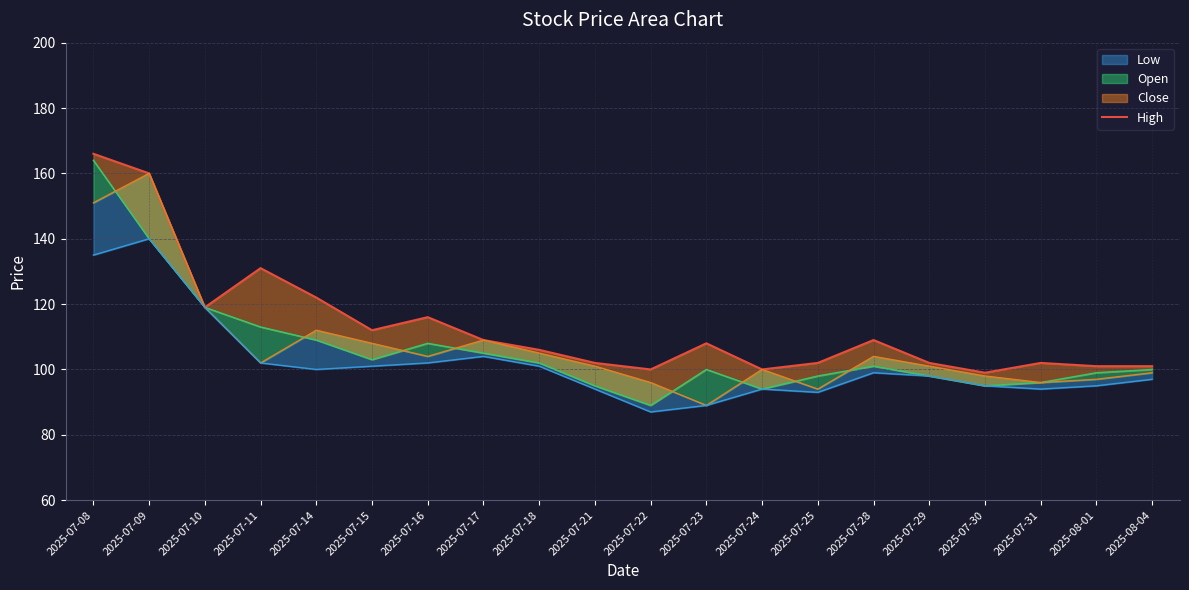

Rank the categories by value from highest to lowest.

2025-07-08, 2025-07-09, 2025-07-11, 2025-07-14, 2025-07-10, 2025-07-16, 2025-07-15, 2025-07-17, 2025-07-28, 2025-07-23, 2025-07-18, 2025-07-21, 2025-07-25, 2025-07-29, 2025-07-31, 2025-08-01, 2025-08-04, 2025-07-22, 2025-07-24, 2025-07-30